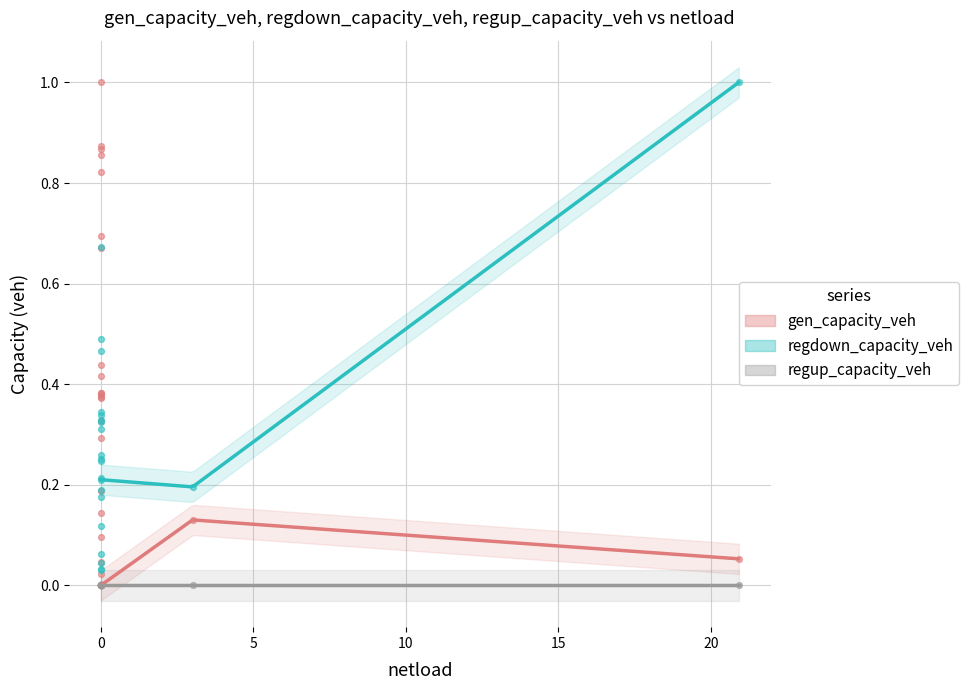

Which series has the largest total across all categories?

gen_capacity_veh